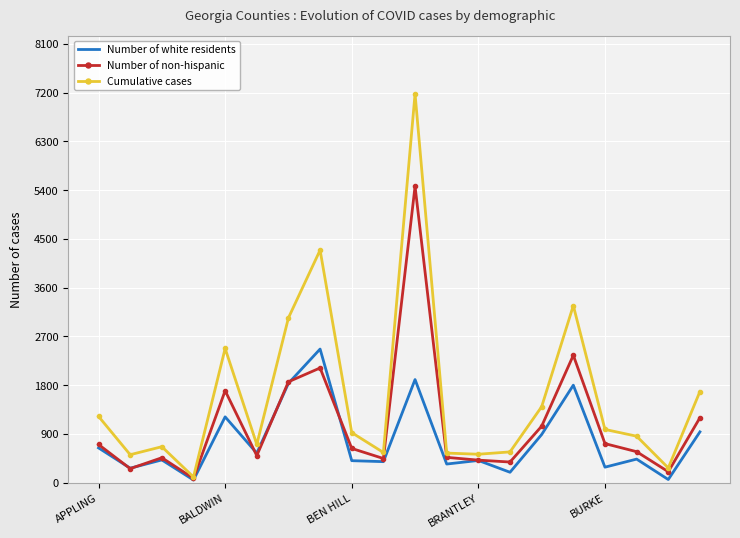

Which series has the largest range (max minus min)?

Cumulative cases